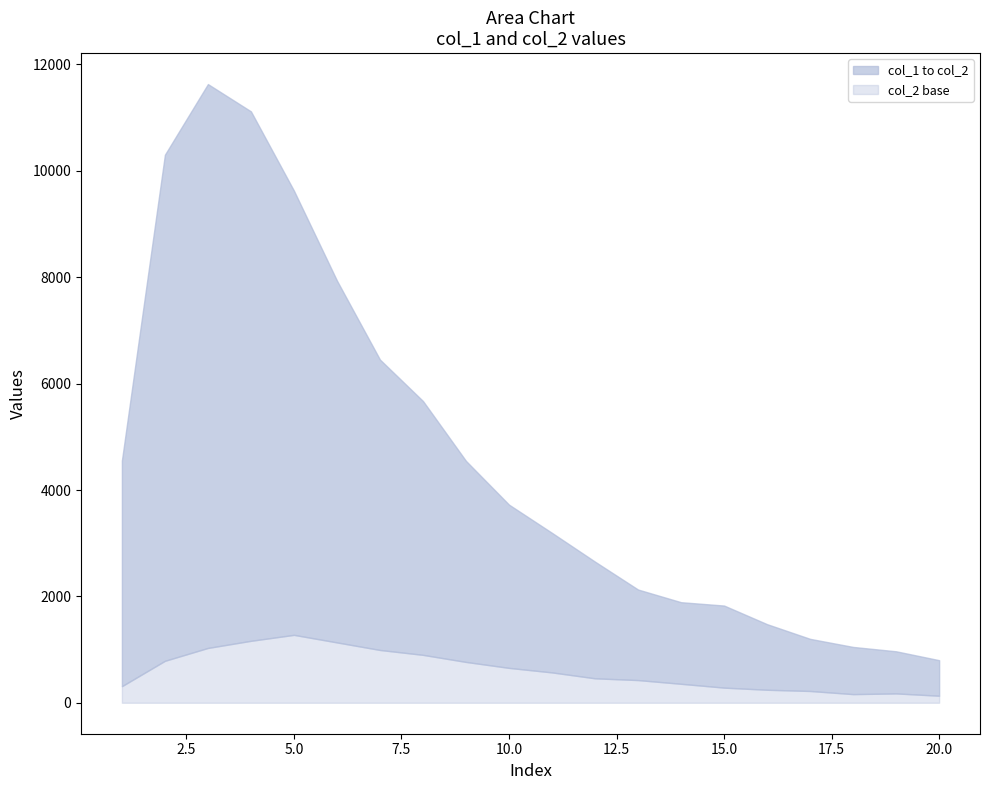

Which series has the largest range (max minus min)?

col_1